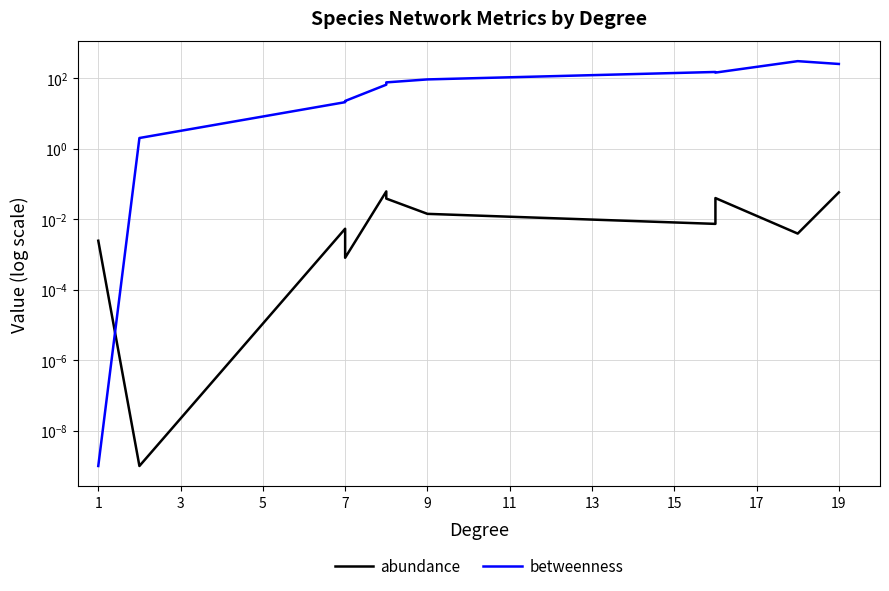

How many interior local peaks does the abundance series have?

3